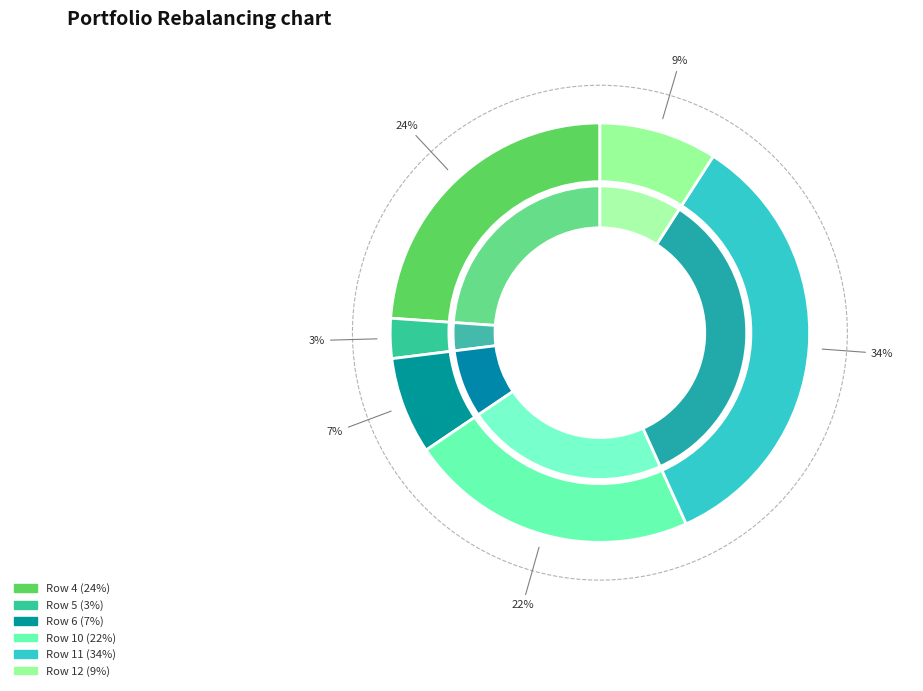

Between Row 5 and Row 12, which is larger?

Row 12